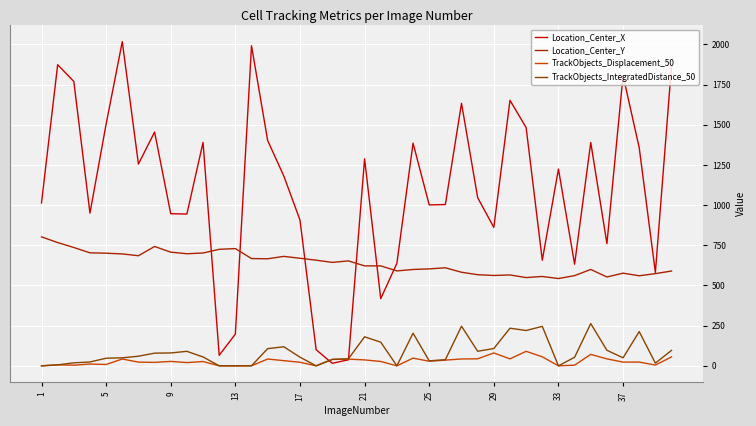

What is the difference between the maximum and minimum values in the Location_Center_X series?

2001.2